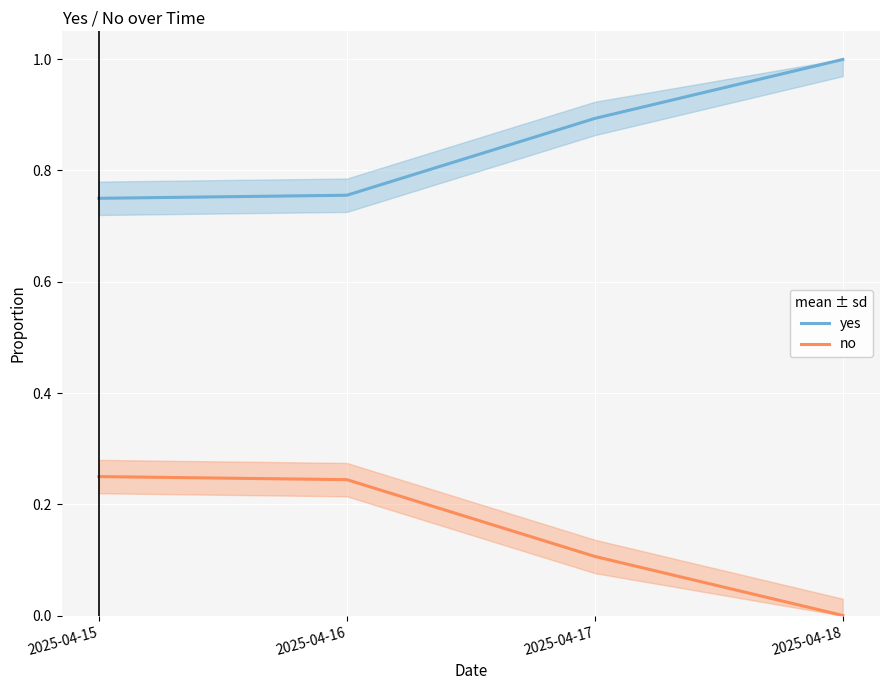

True or false: yes and no intersect in this chart.

False